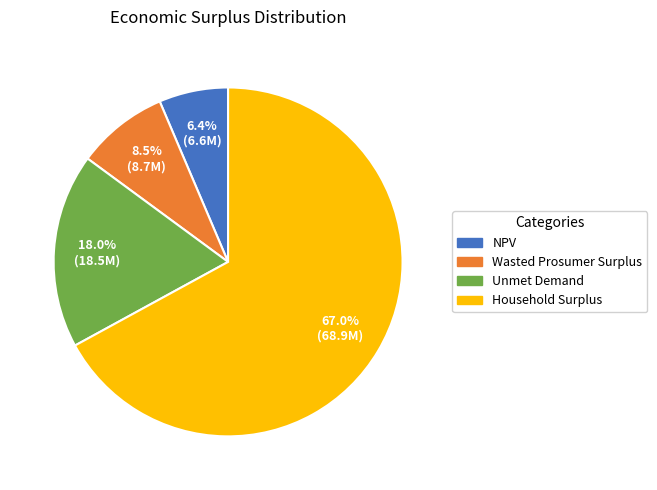

How much of the chart is everything except Unmet Demand?

82.0%